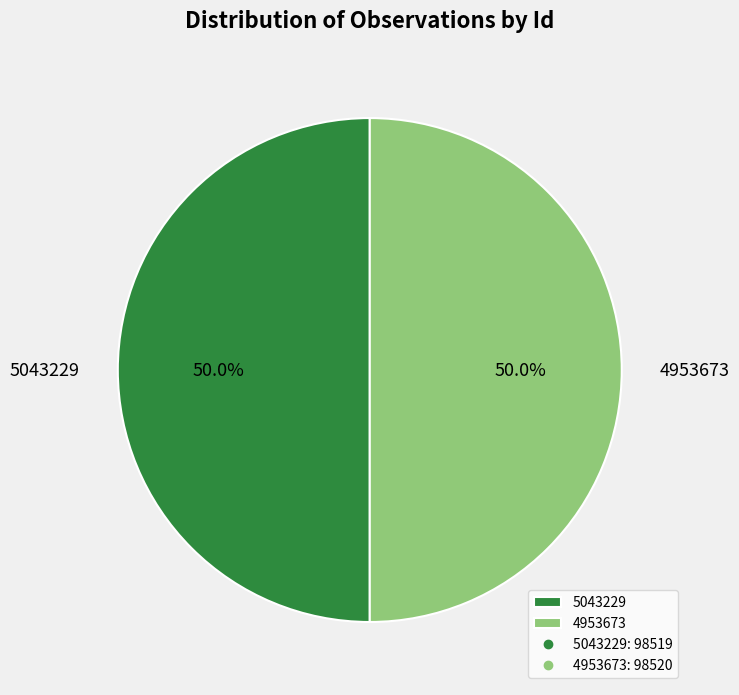

True or false: 5043229 accounts for 50% of the total.

True